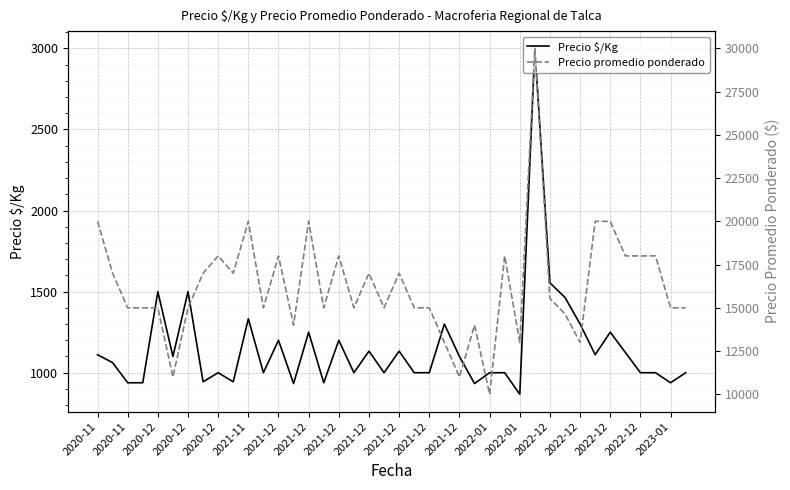

What is the approximate value of Precio promedio ponderado at 2023-01?

15000